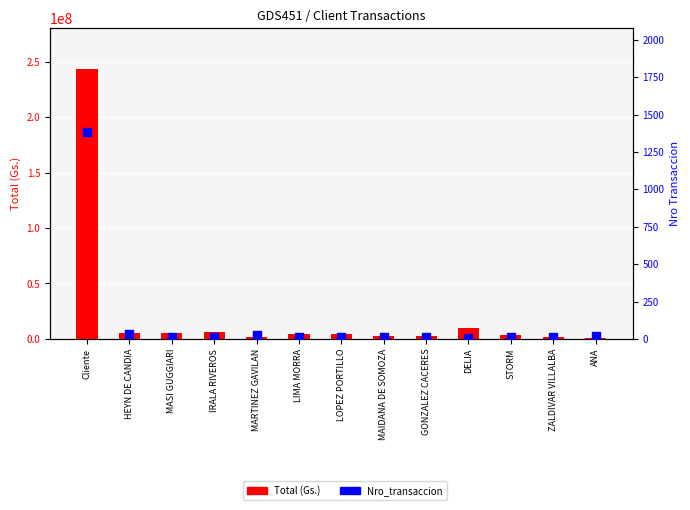

Is the value of Nro_transaccion at ANA greater than the value of Total (Gs.) at ANA?

No